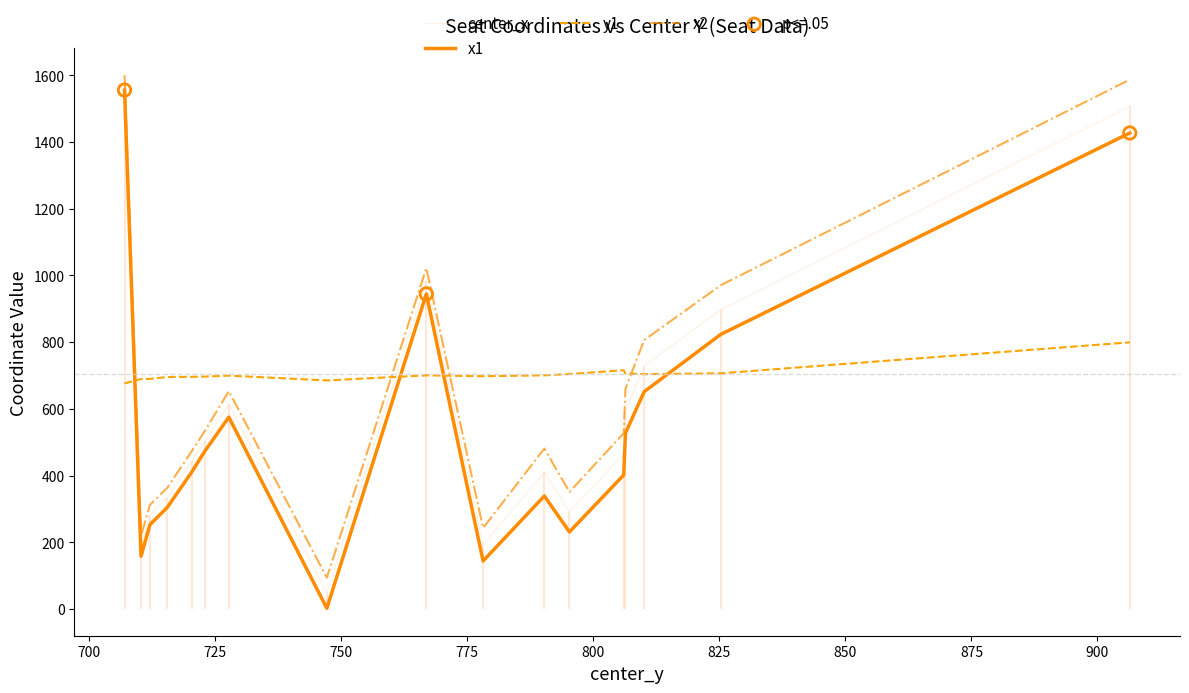

Which series has the largest Y range (max minus min)?

x1